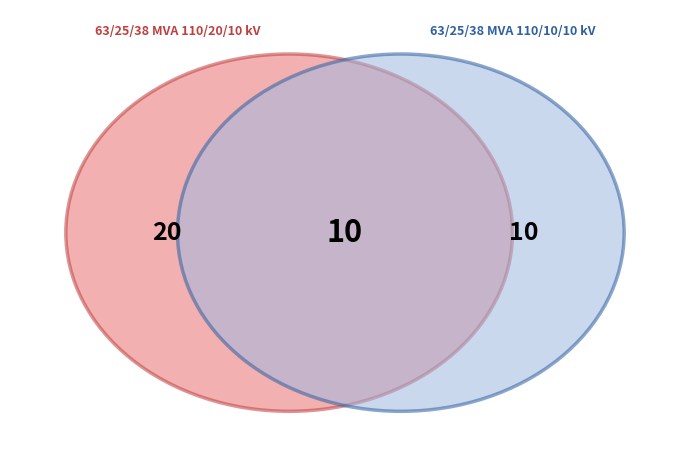

To the nearest percent, what is the difference between the 63/25/38 MVA 110/10/10 kV and 63/25/38 MVA 110/20/10 kV slice percentages?

33%